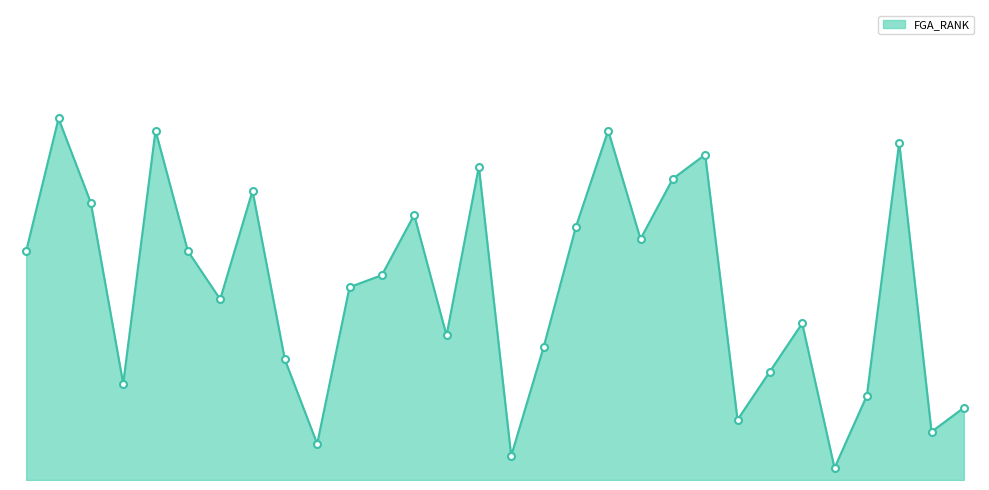

Does the chart have visible grid lines?

No